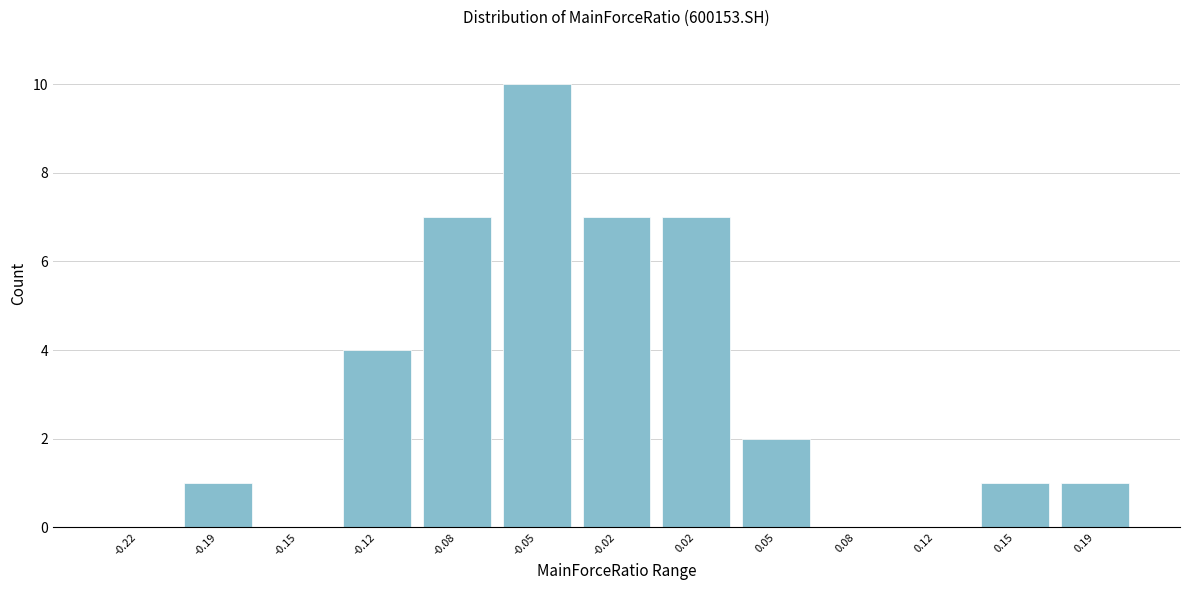

Reading left to right, list all the values displayed in this chart.

-0.22=0	-0.19=1	-0.15=0	-0.12=4	-0.08=7	-0.05=10	-0.02=7	0.02=7	0.05=2	0.08=0	0.12=0	0.15=1	0.19=1